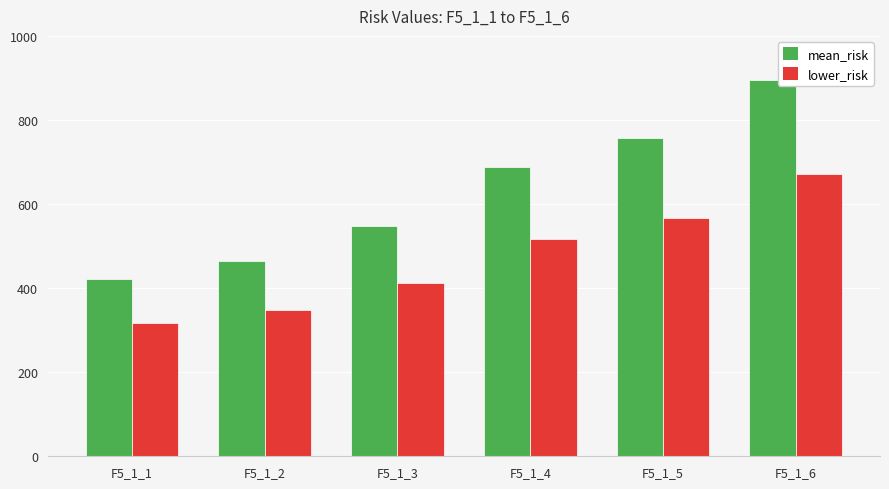

How many data points in lower_risk are less than 516?

3